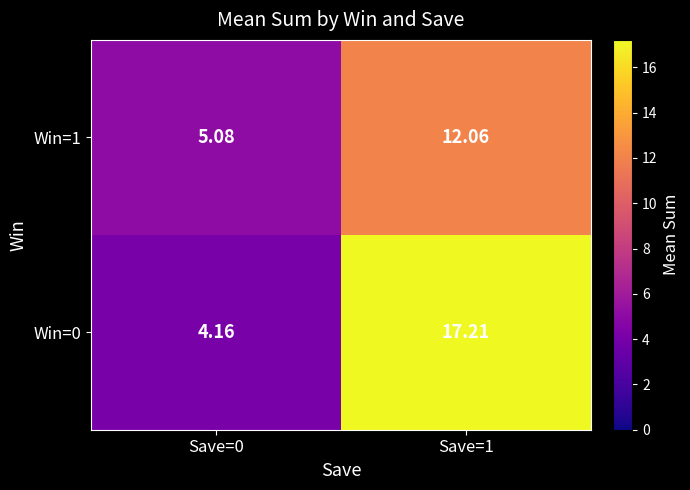

Is the value of Win=0 at Save=1 greater than the value of Win=1 at Save=1?

Yes